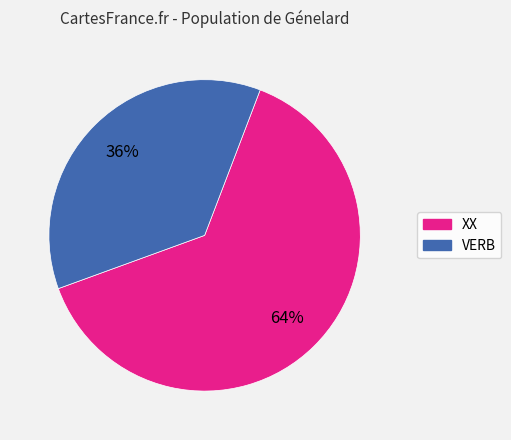

True or false: VERB accounts for 36% of the total.

True